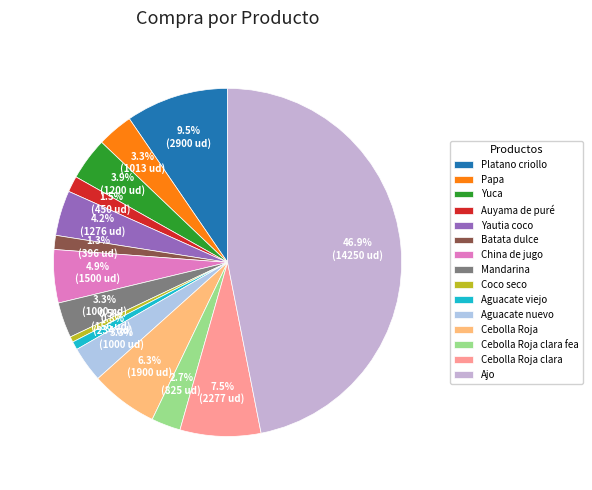

What is the largest slice in the pie chart?

Ajo